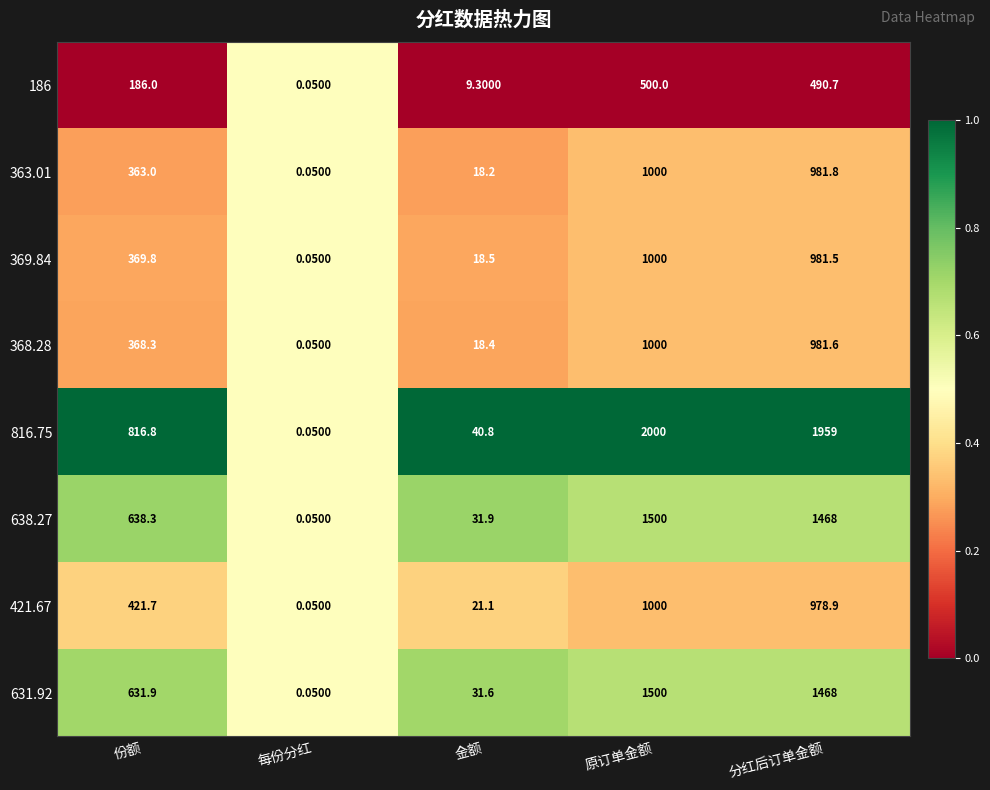

Which series has the widest spread of values?

816.75